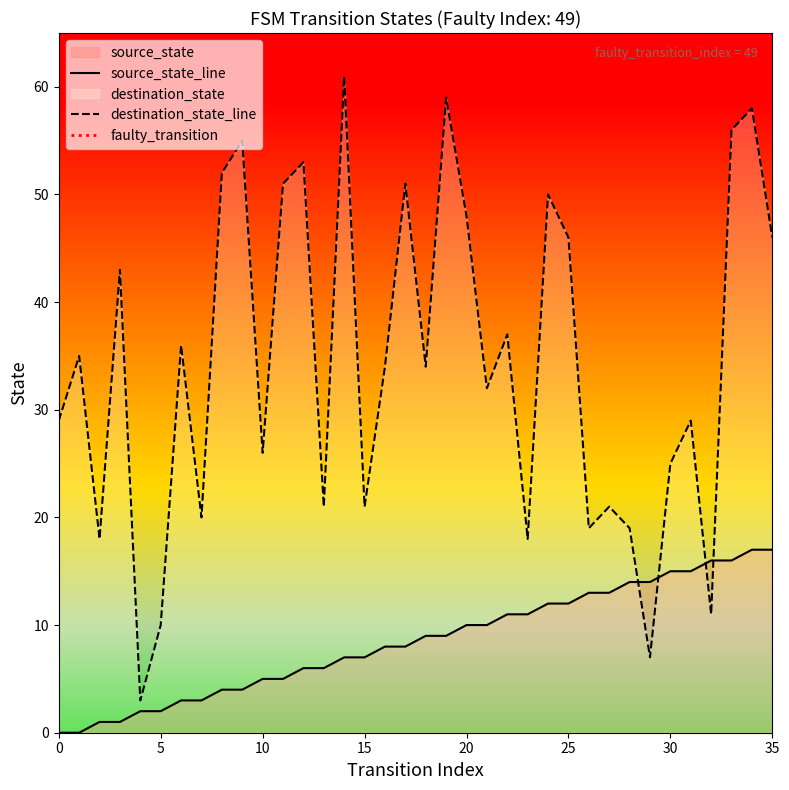

At which category is the sum across all series the highest?

34